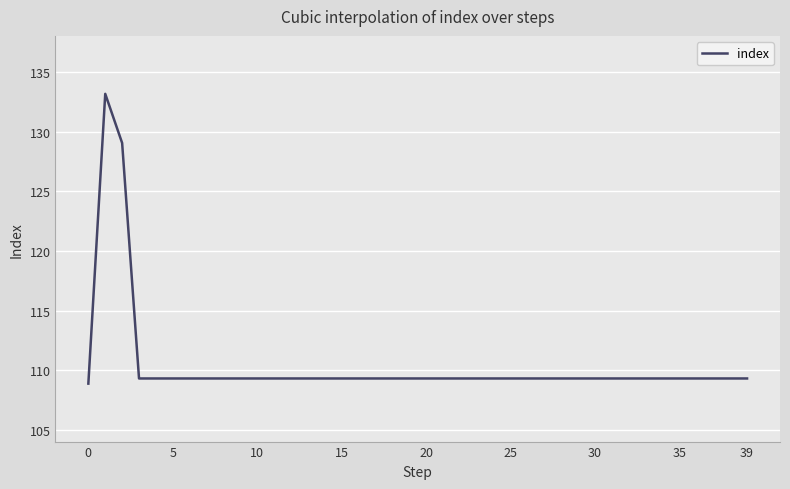

What is the difference between the maximum and minimum values?

24.3